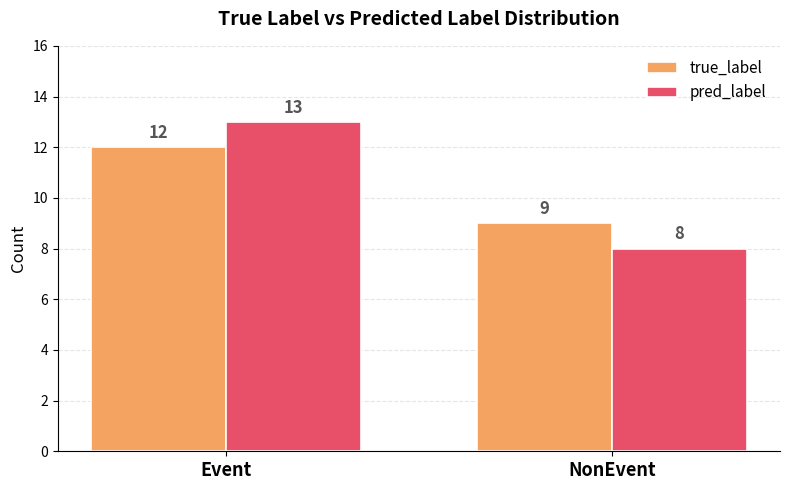

How many distinct data groups are displayed?

2